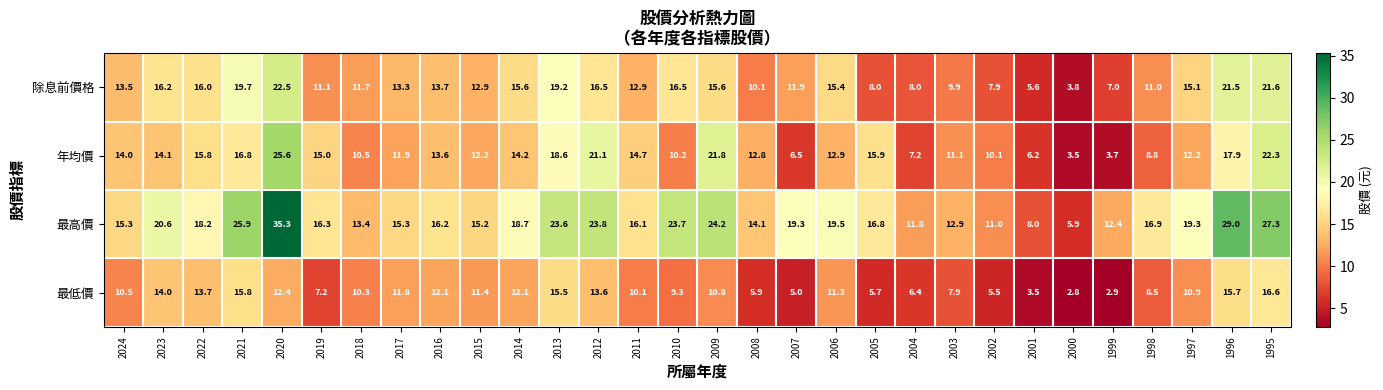

Which series has the largest range (max minus min)?

最高價